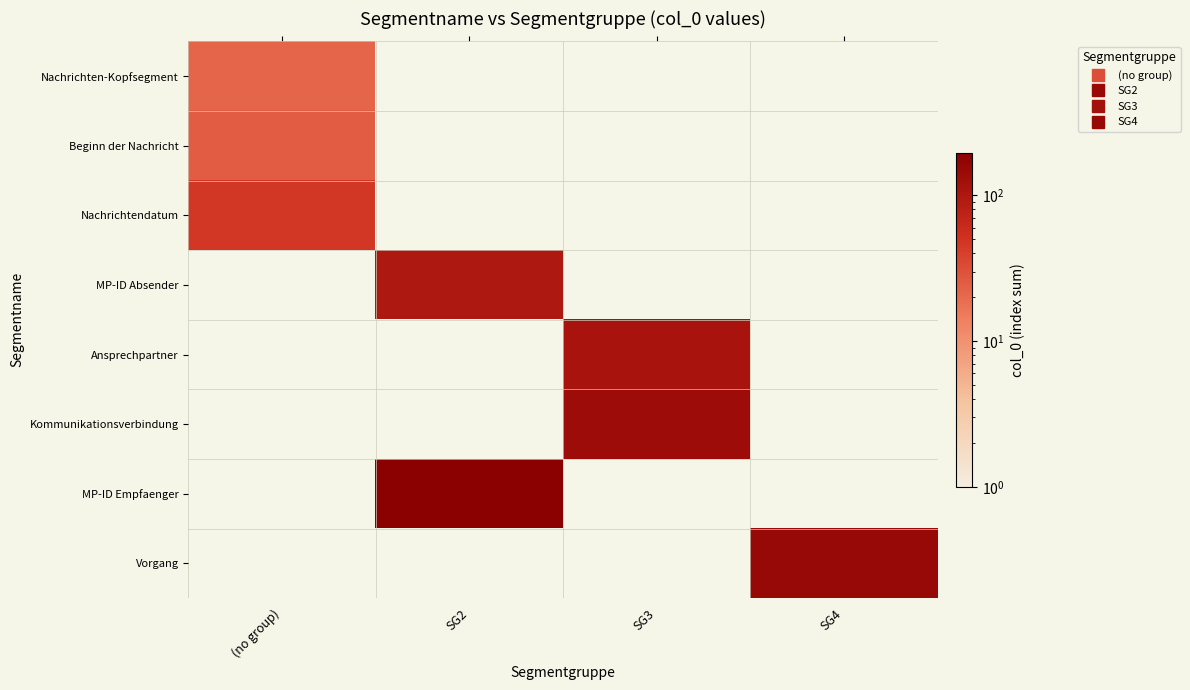

At which label is Nachrichtendatum closest to 47?

(no group)